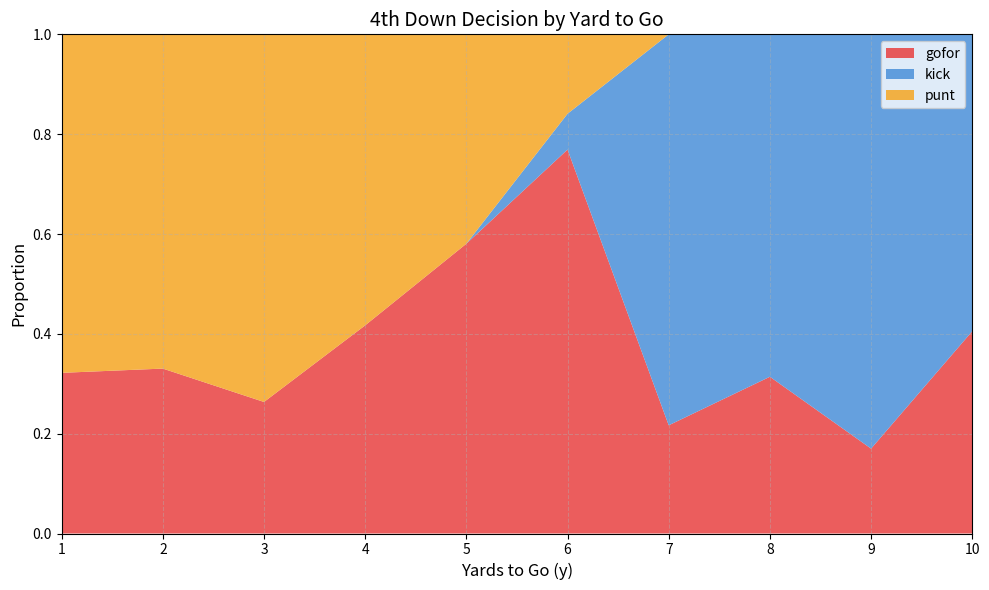

The value of gofor at 10 is 0.4. True or false?

True